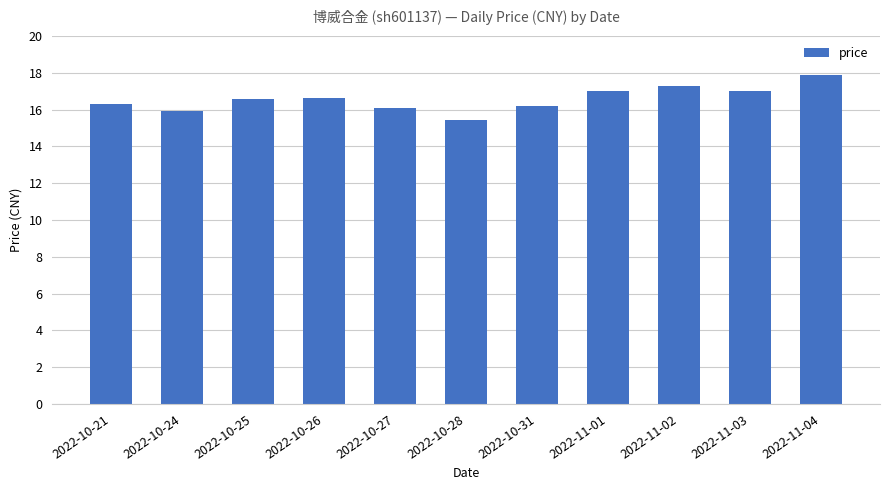

Is it true that the value at 2022-11-02 is 10.8?

False